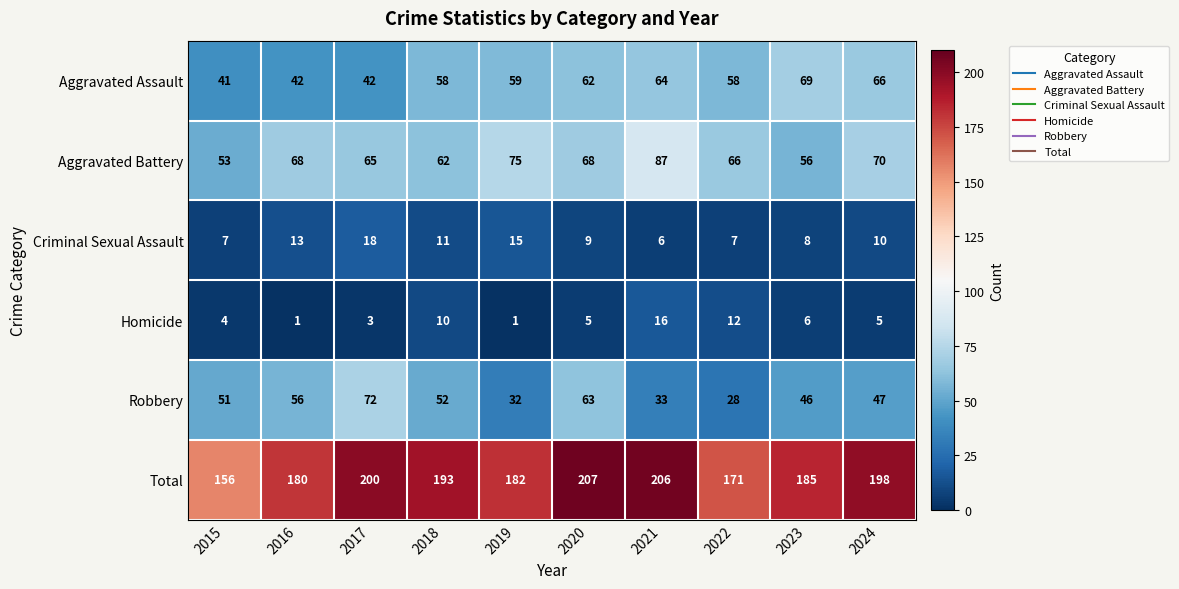

Rank the series at 2023 from highest to lowest value.

Total, Aggravated Assault, Aggravated Battery, Robbery, Criminal Sexual Assault, Homicide